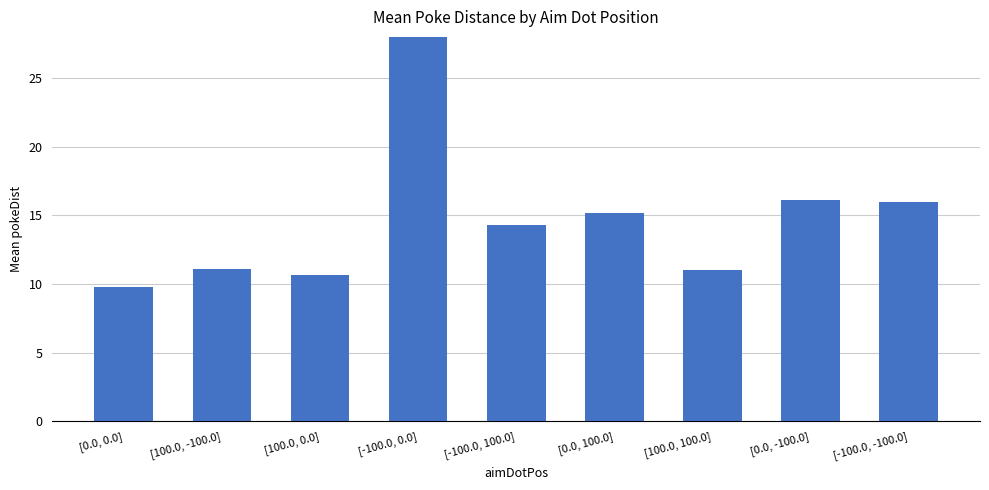

What is the difference between the values at [100.0, 0.0] and [-100.0, -100.0]?

5.3